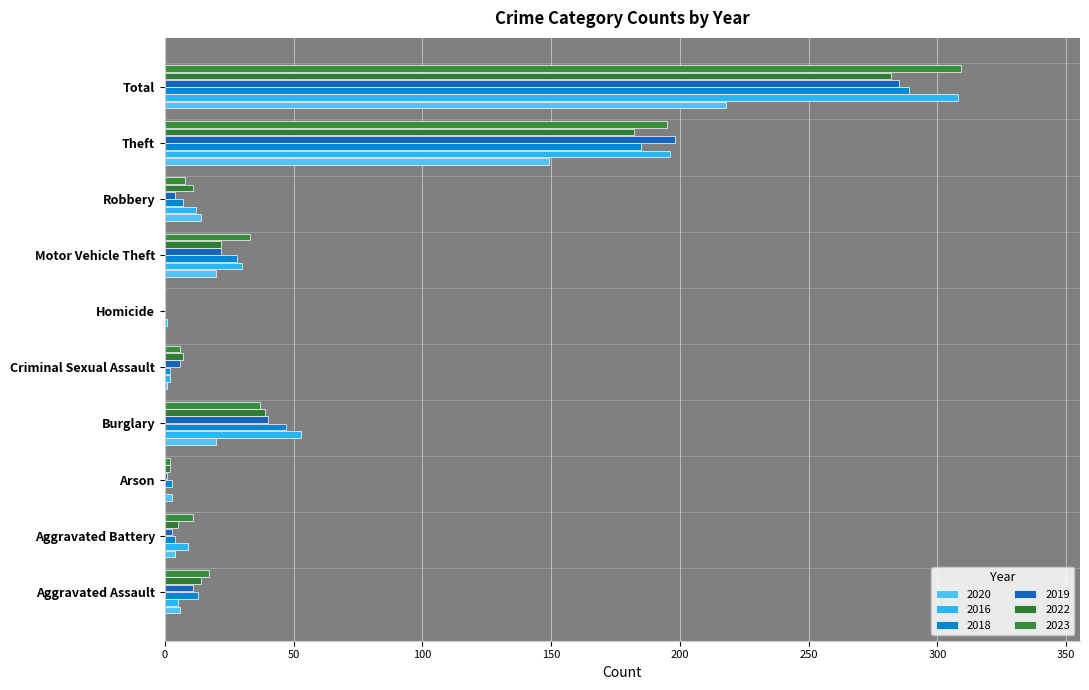

What is the value of the 2019 bar at the 3rd from the left?

1